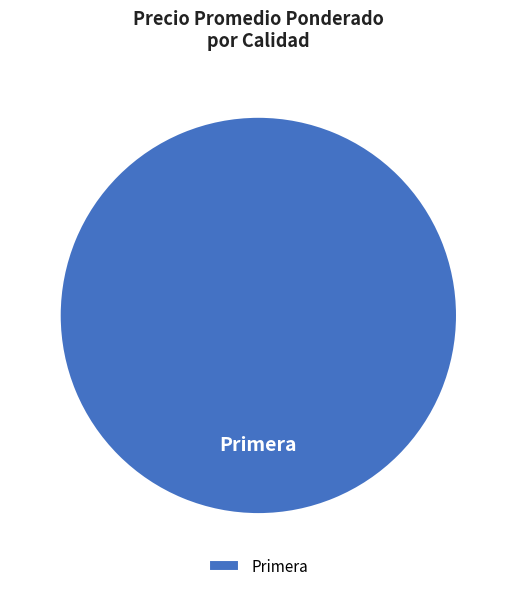

Is it true that Primera is 95% of the pie?

False